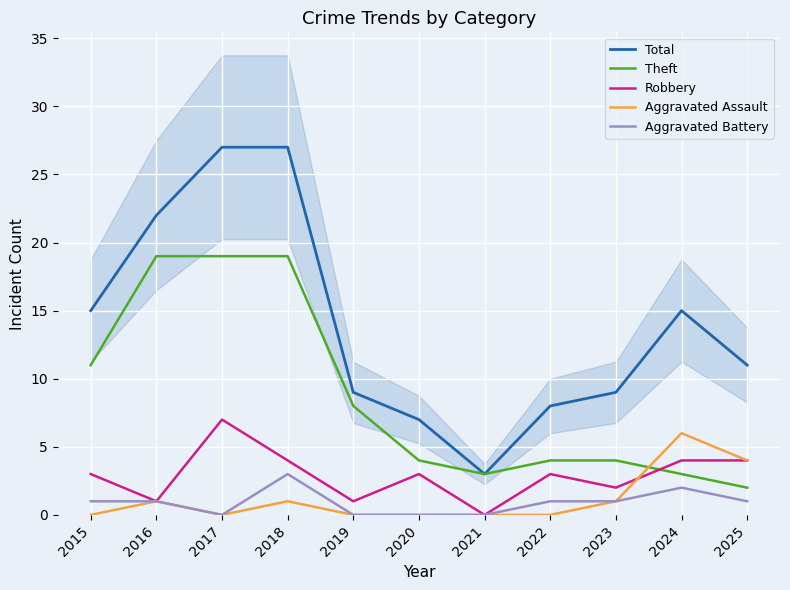

The Aggravated Assault series shows 0 at 2017. True or false?

True